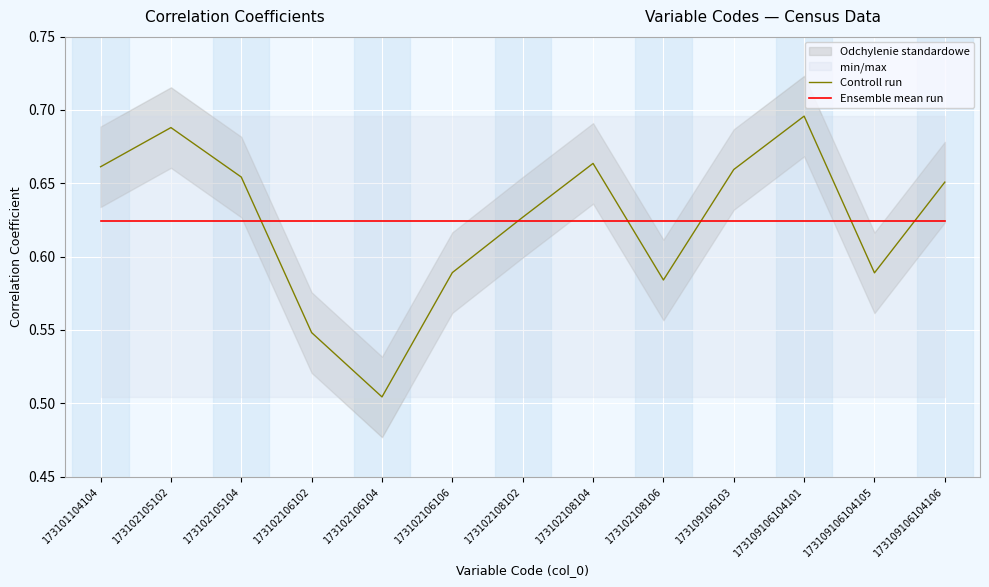

Which category has the highest value in the Ensemble mean run series?

173101104104